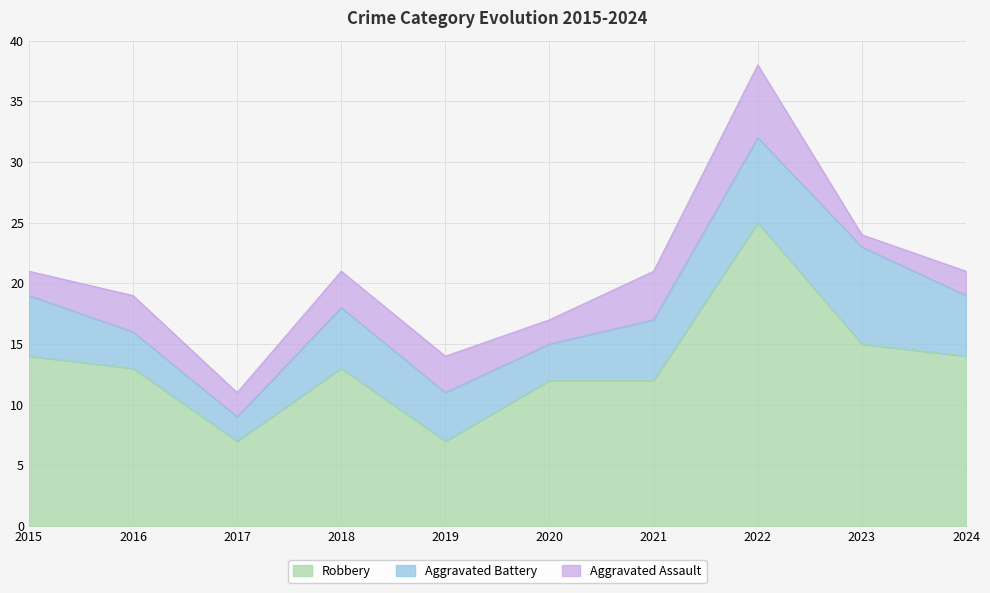

Reading left to right, extract all data points from this chart.

Robbery: 14	13	7	13	7	12	12	25	15	14
Aggravated Battery: 5	3	2	5	4	3	5	7	8	5
Aggravated Assault: 2	3	2	3	3	2	4	6	1	2